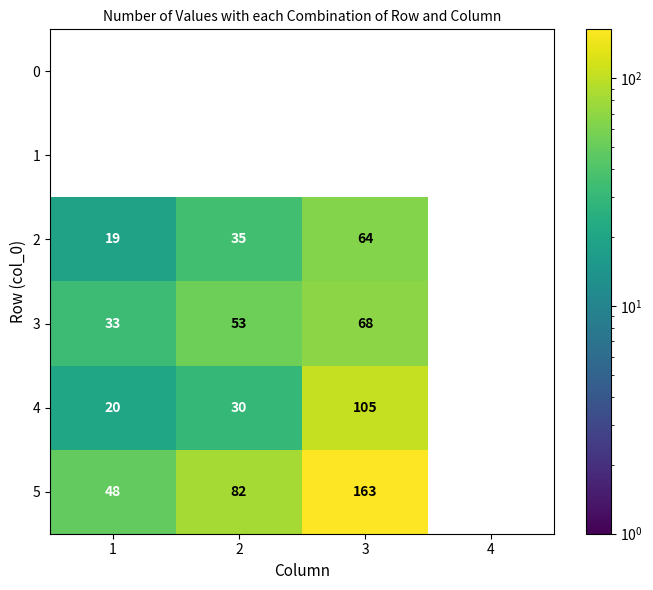

The 2 series shows 35 at 2. True or false?

True